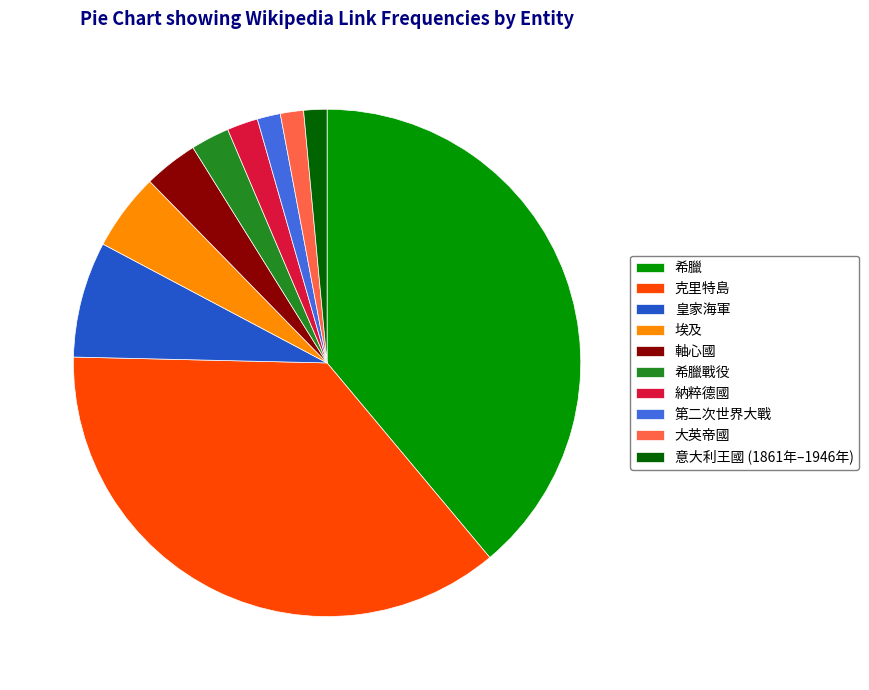

True or false: 第二次世界大戰 accounts for 11% of the total.

False